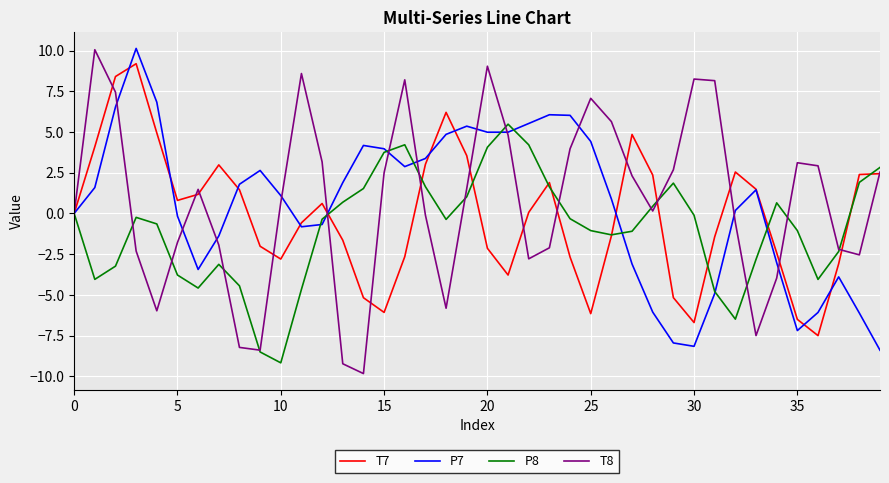

Which series has the widest spread of values?

T8